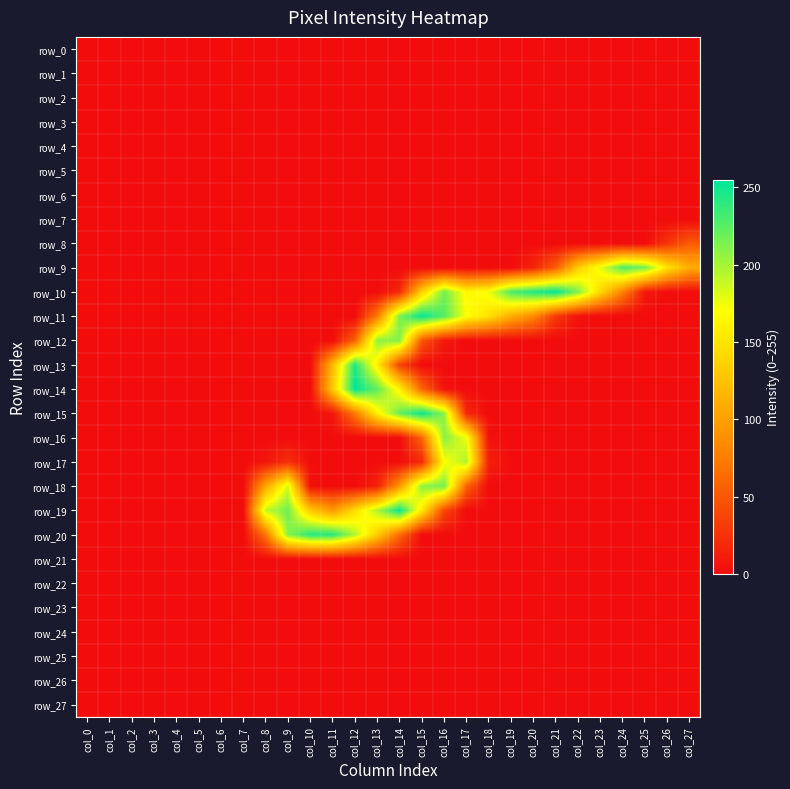

What is the sum of the row_16 values at col_15 and col_7?

59